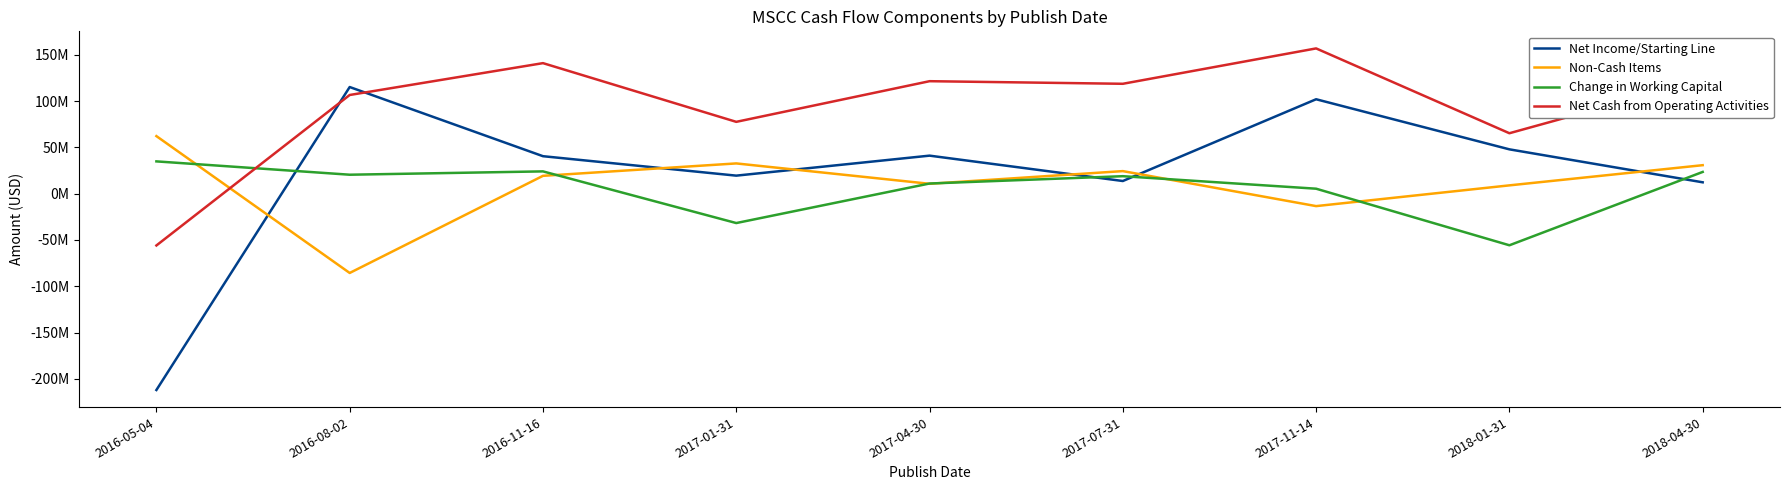

What is the label of the 4th point from the left?

2017-01-31